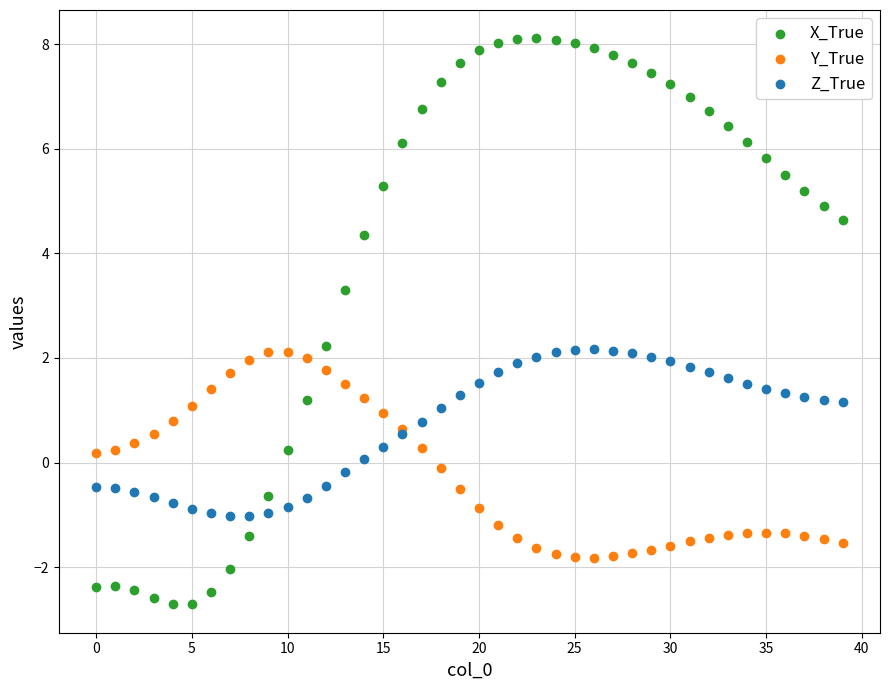

Which series contains the lowest Y value?

X_True